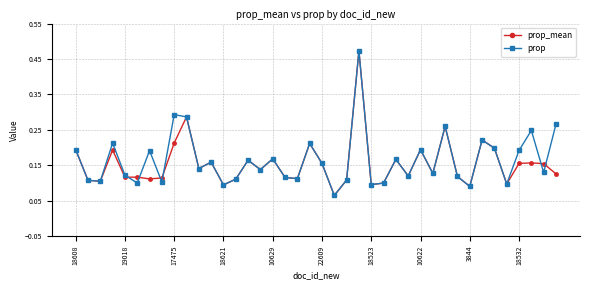

How many prop values are between 0 and 1?

40